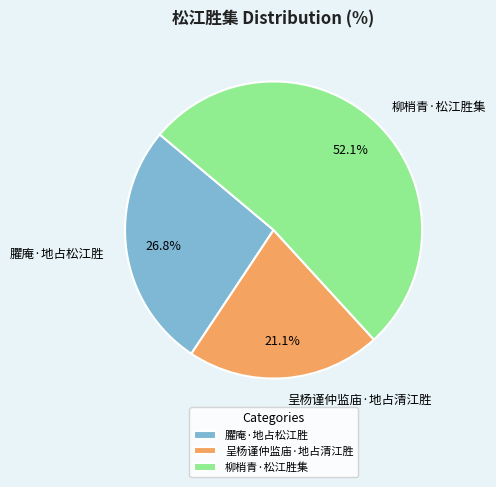

What is the smallest slice in the pie chart?

呈杨谨仲监庙·地占清江胜